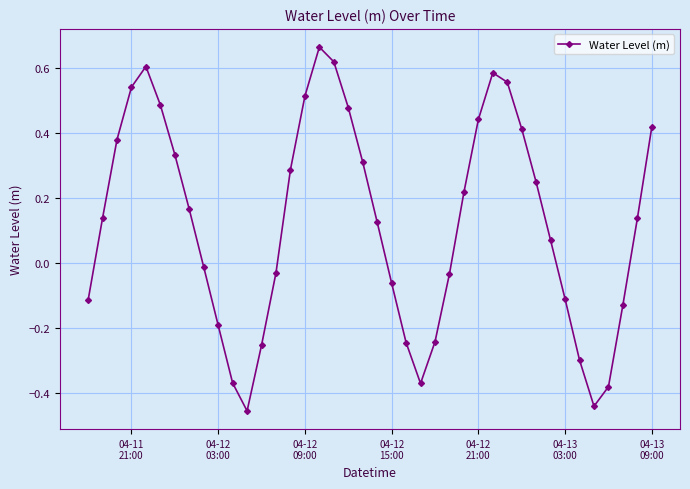

How many interior local peaks (higher than both neighbors) does the data have?

3